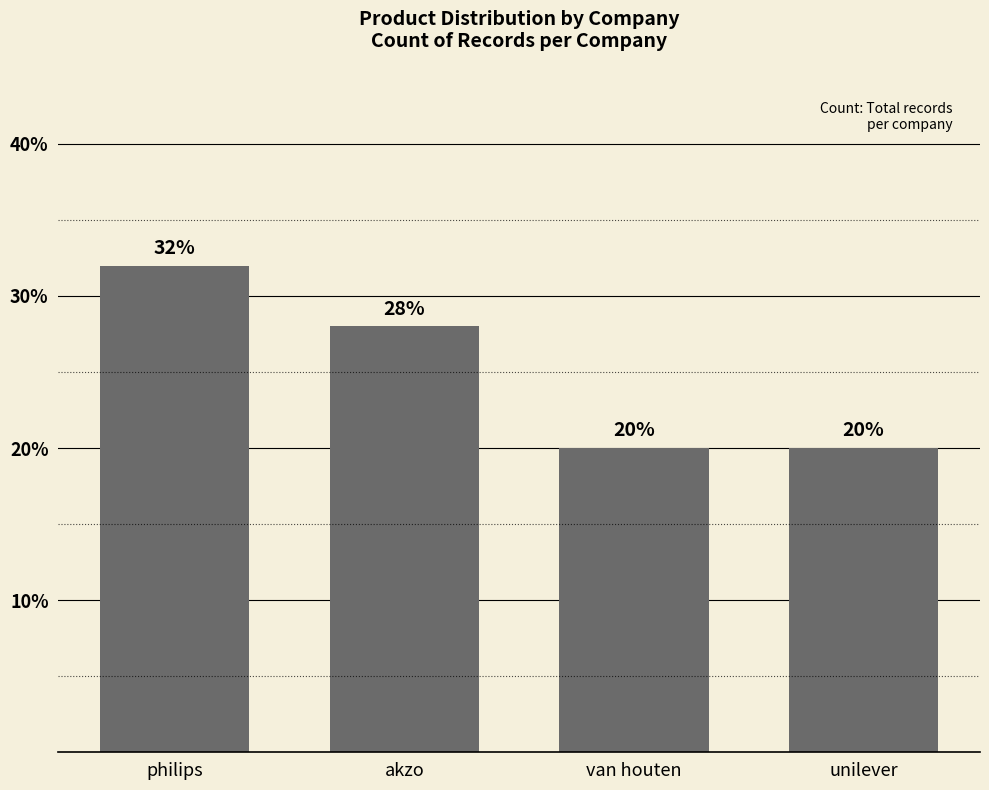

Which category has the highest value across all series?

philips